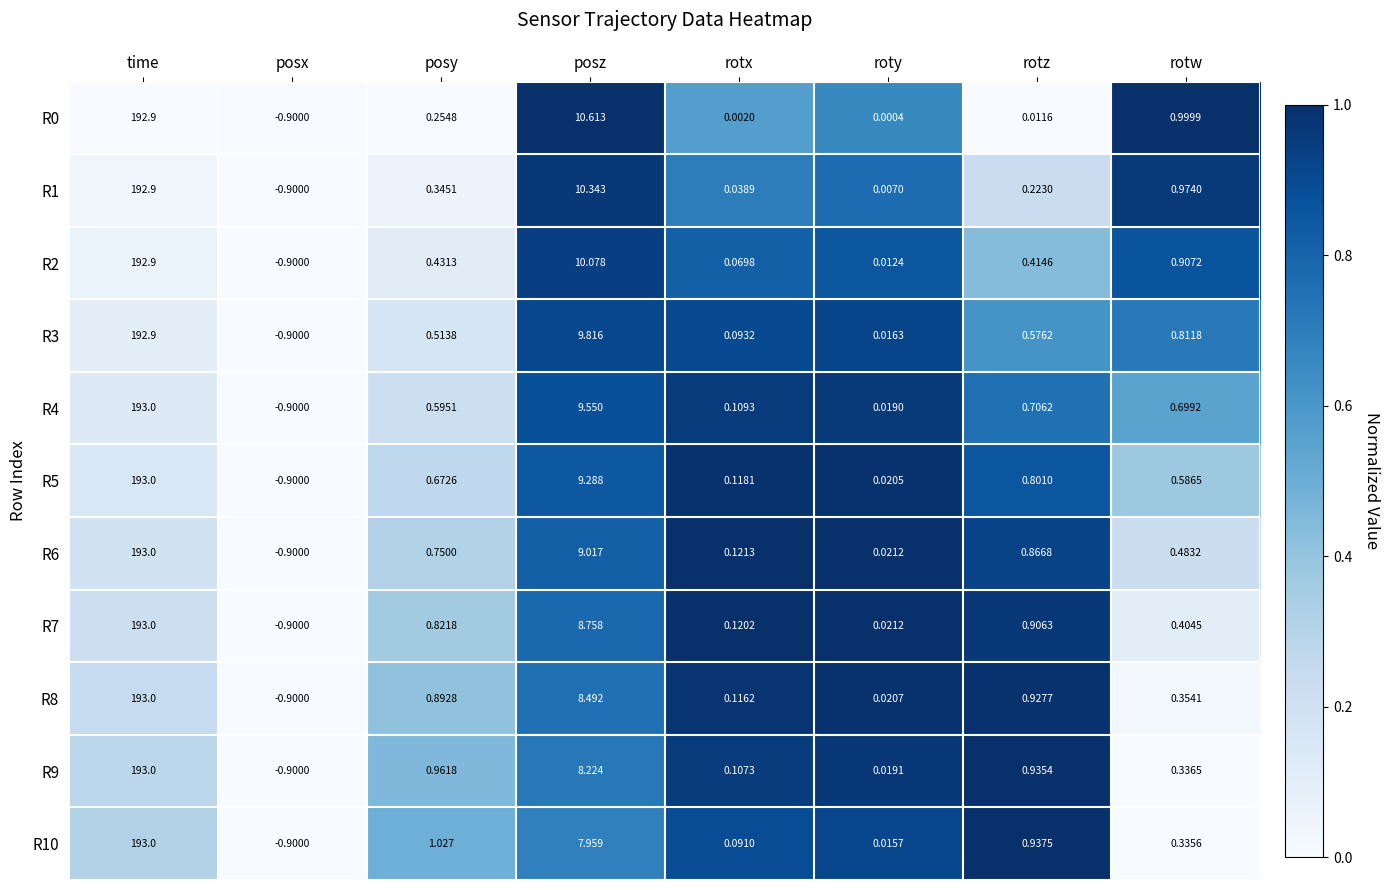

At which category does the chart reach its minimum across all series?

posx